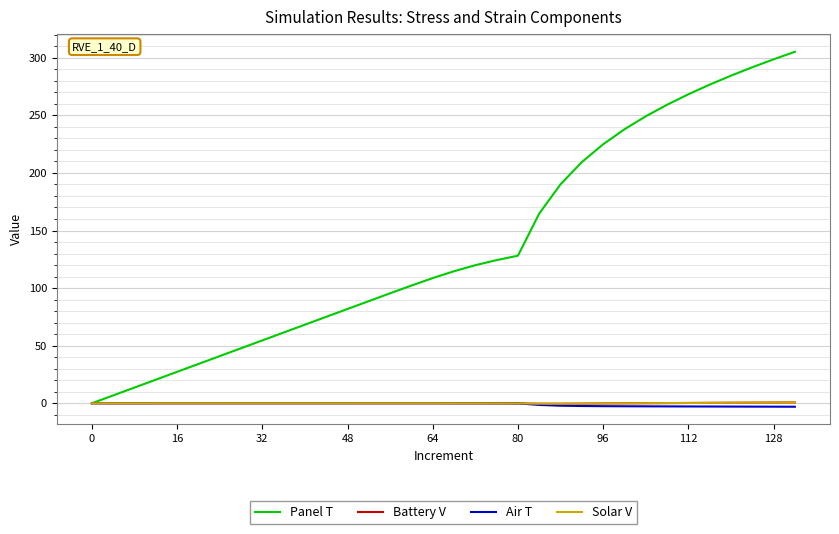

How many lines are shown in the chart?

4